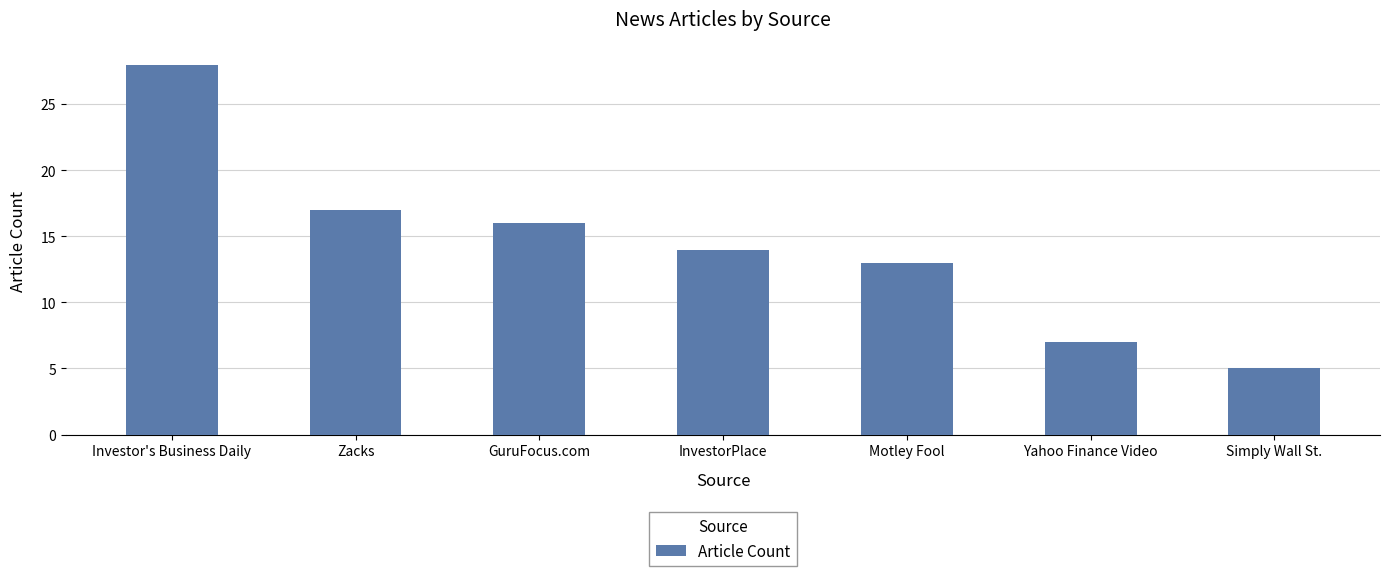

Approximately how many times larger is the value at Motley Fool compared to GuruFocus.com?

0.8